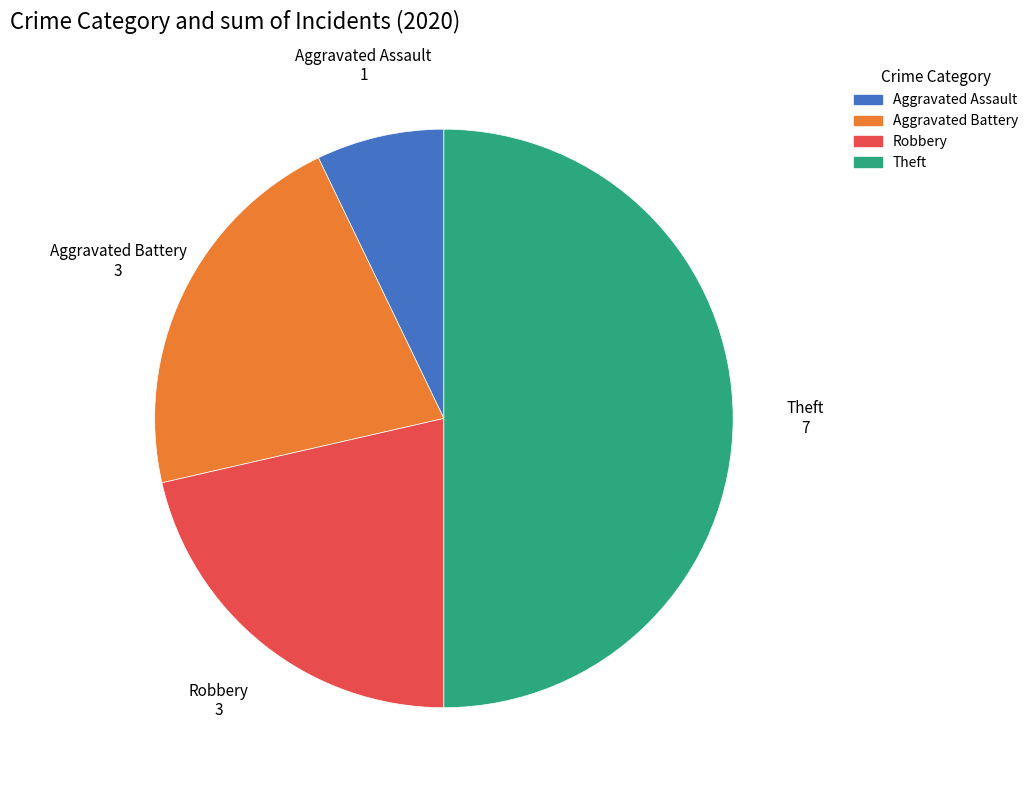

Approximately how many times larger is the value at Theft compared to Aggravated Battery?

2.3